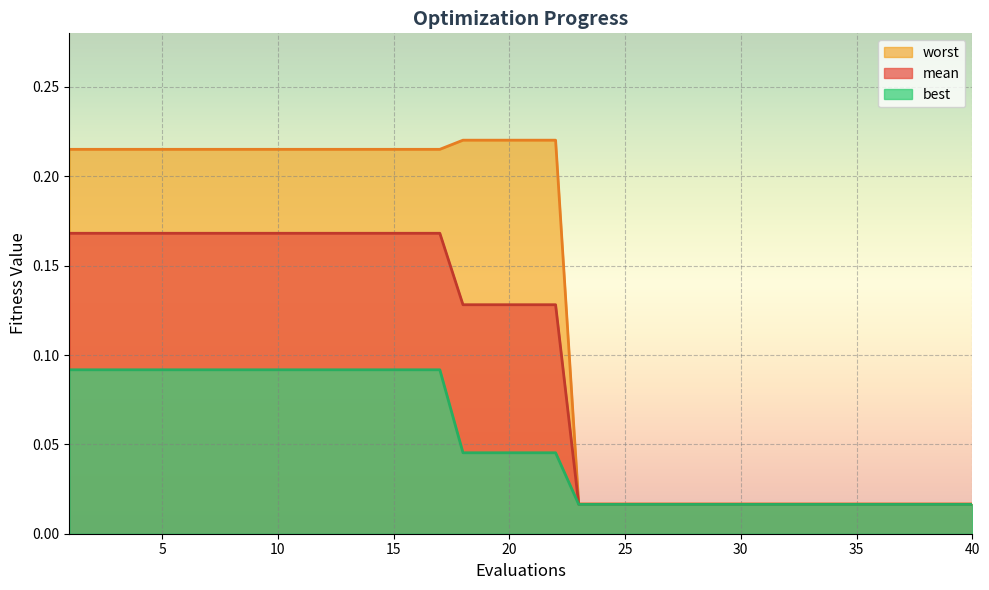

At which label does worst reach its minimum?

23